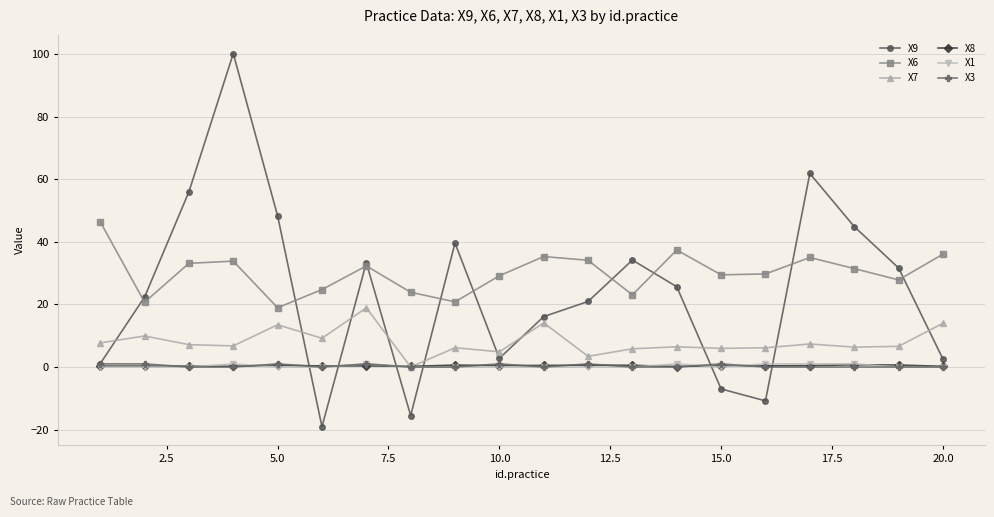

What is the value of the X7 point at the 14th from the left?

6.5